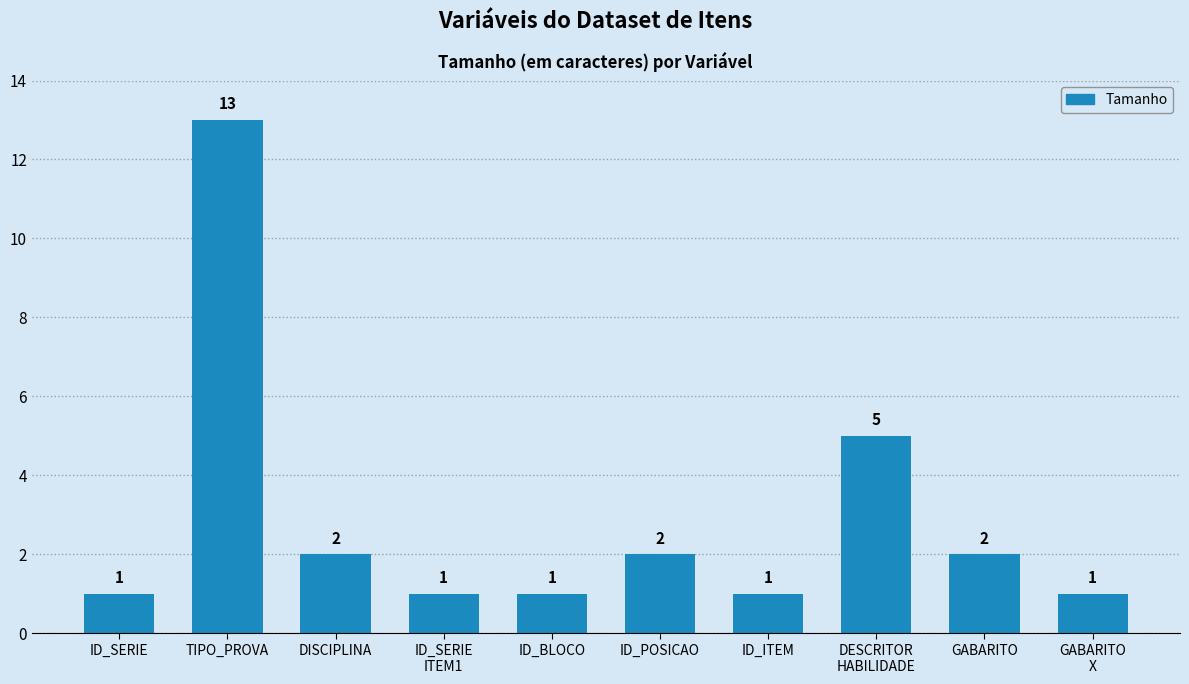

What is the ratio of the value at GABARITO
X to the value at ID_ITEM?

1.0